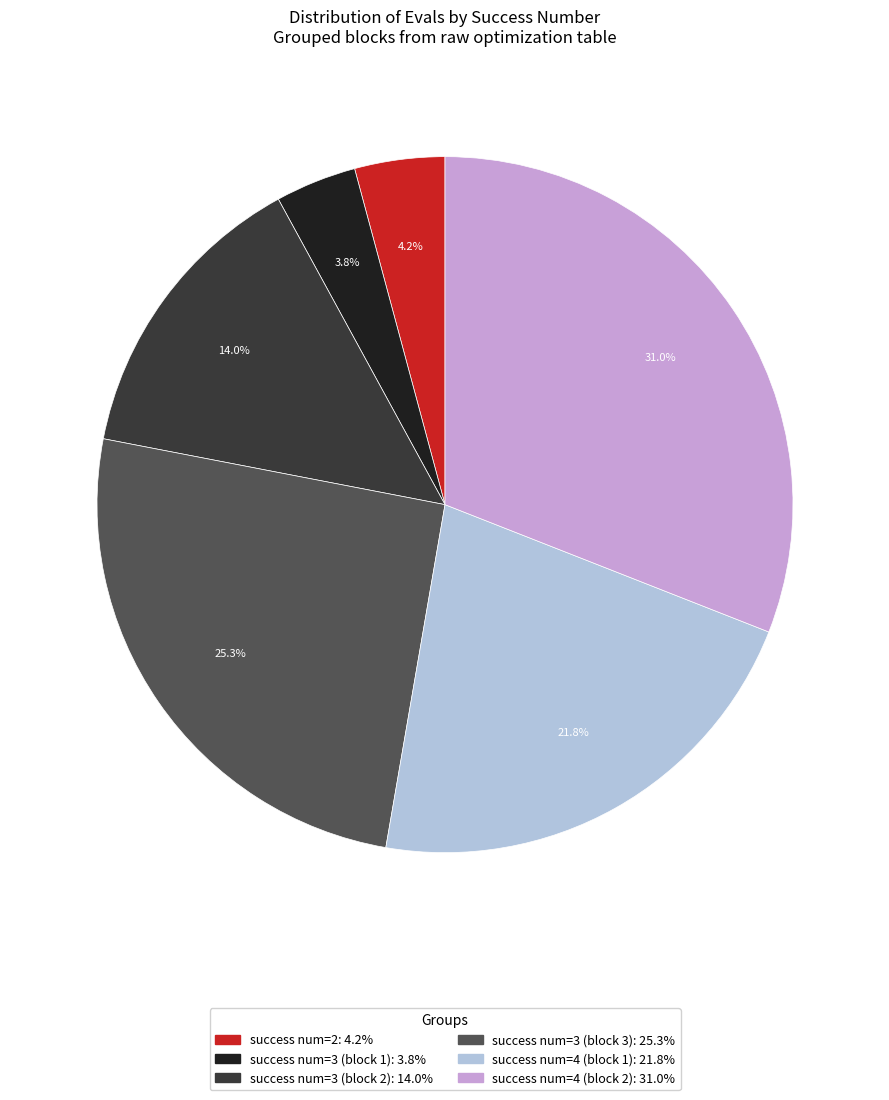

Is there a majority slice in this chart?

No